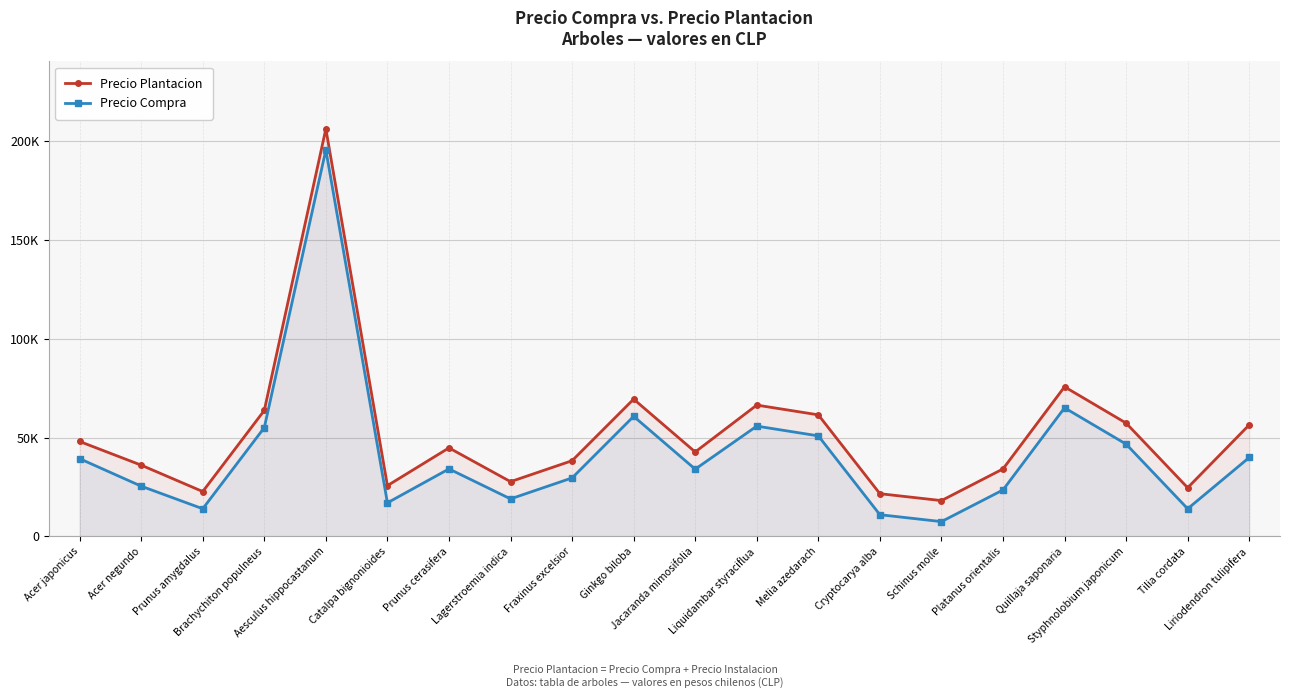

True or false: Precio Plantacion and Precio Compra cross at least once.

False